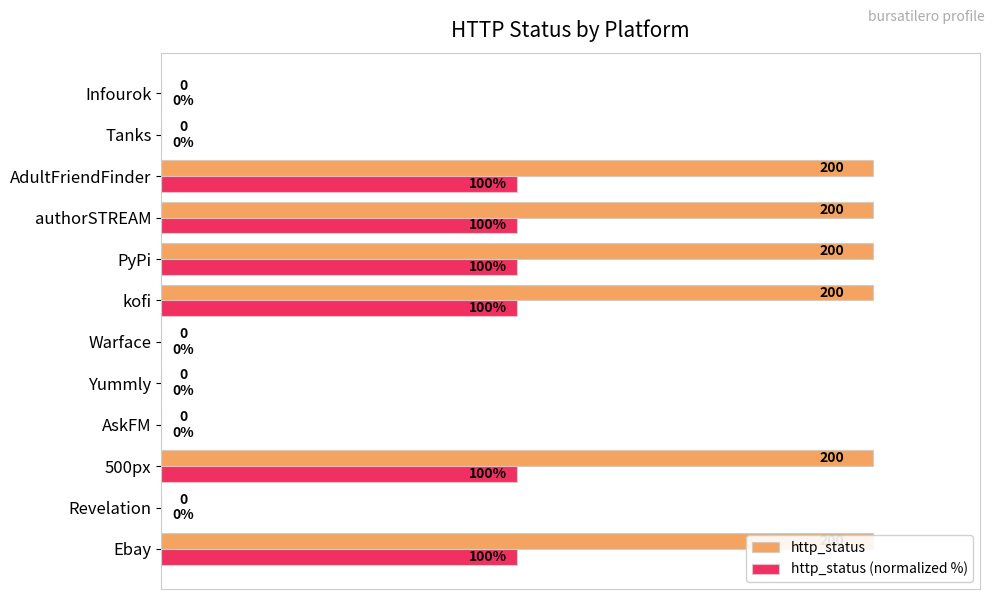

How many bars are there in each group?

2